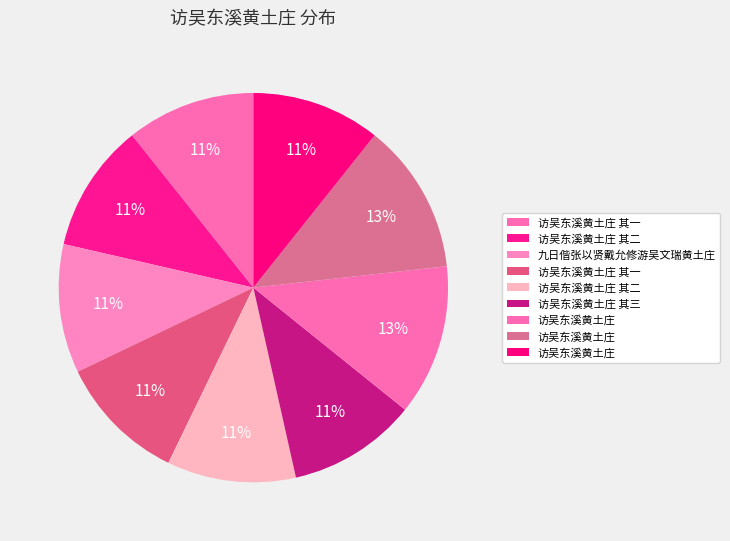

Is there a majority slice in this chart?

No